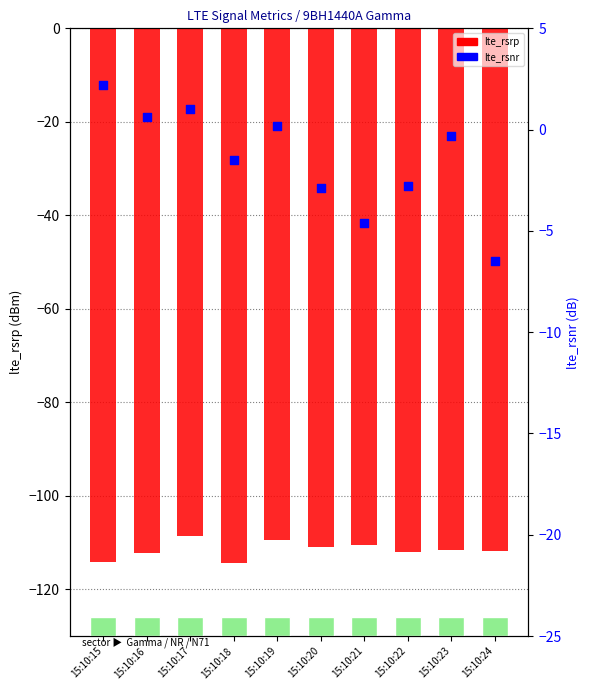

What are all the series names shown in the legend?

lte_rsrp, lte_rsnr